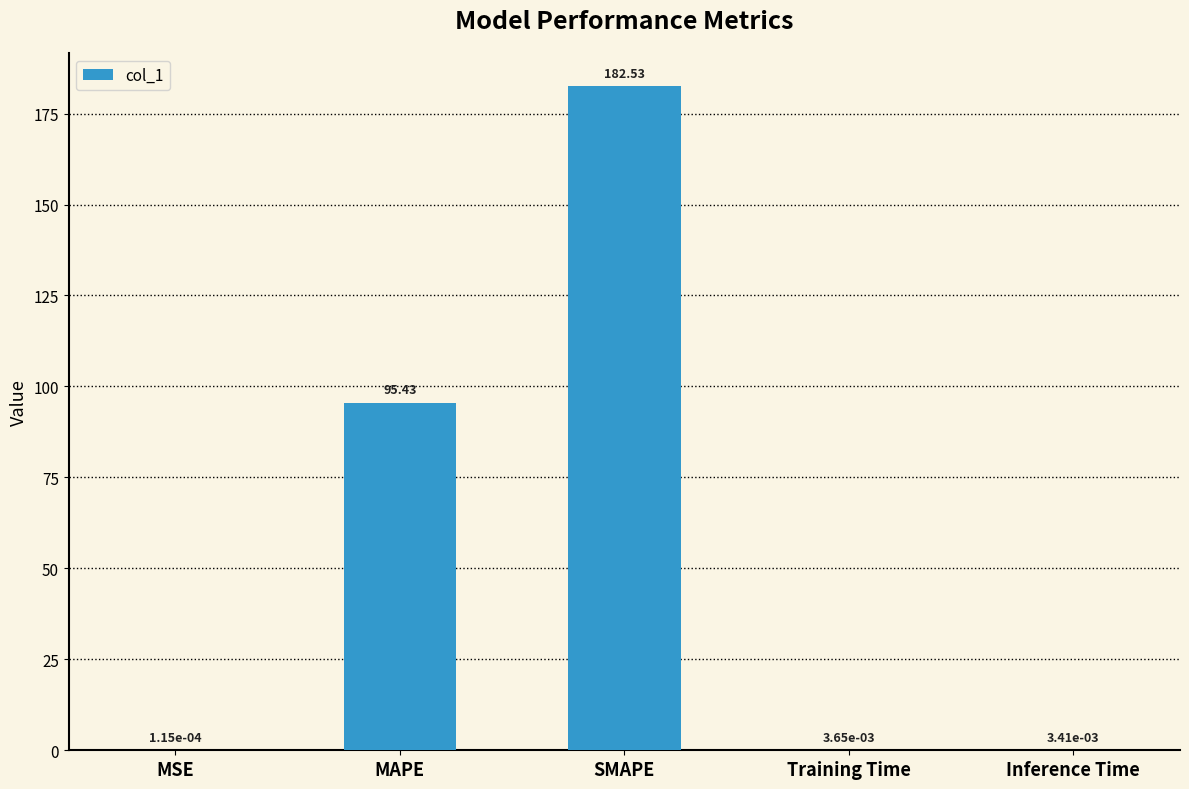

The chart shows a value of 127.6 at MAPE. True or false?

False